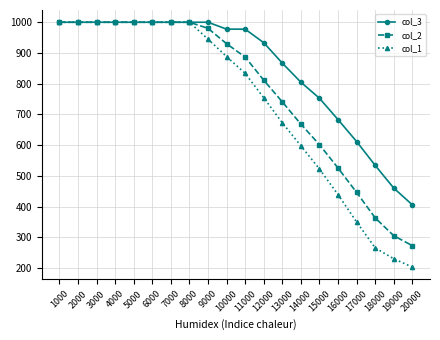

What is the value of the col_2 point at the 16th from the left?

525.3